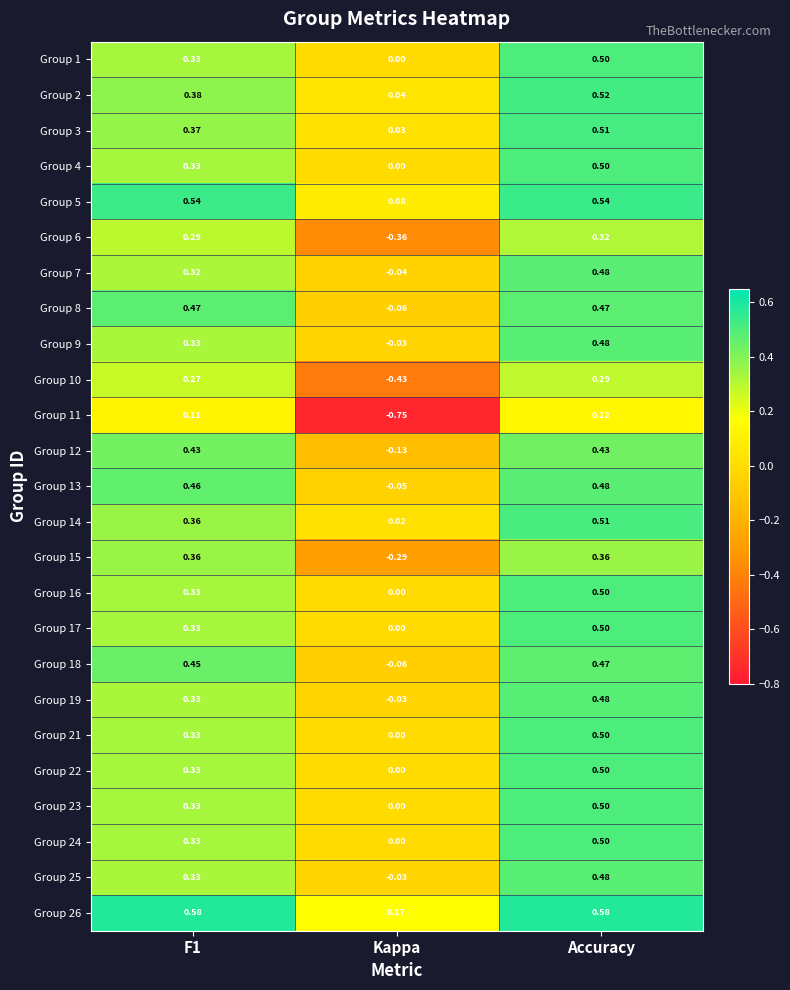

At which label is Group 8 closest to 0?

Kappa